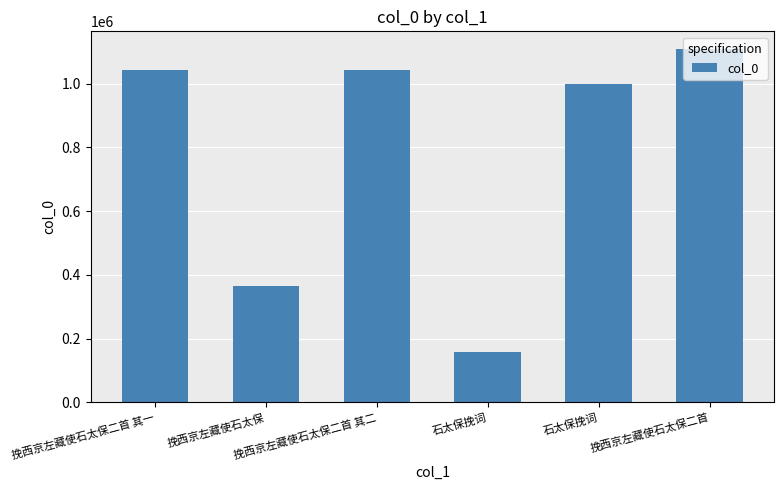

Does the chart contain any negative values?

No